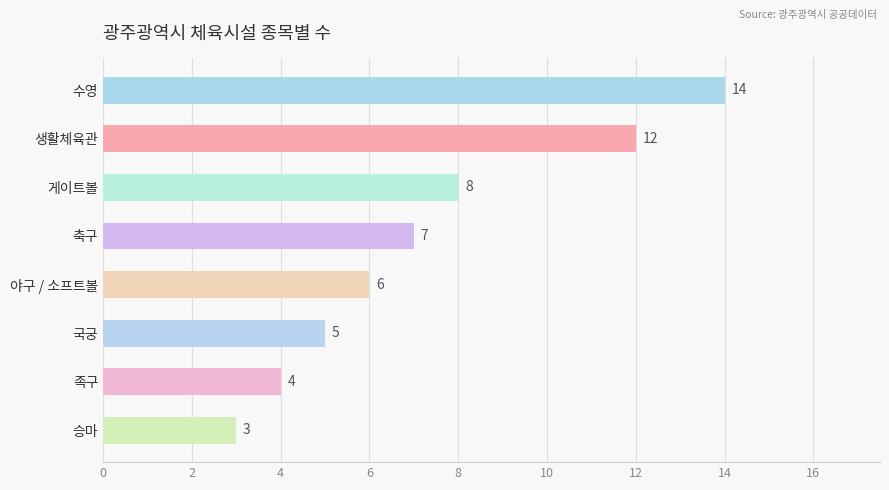

Between 국궁 and 야구 / 소프트볼, which is larger?

야구 / 소프트볼